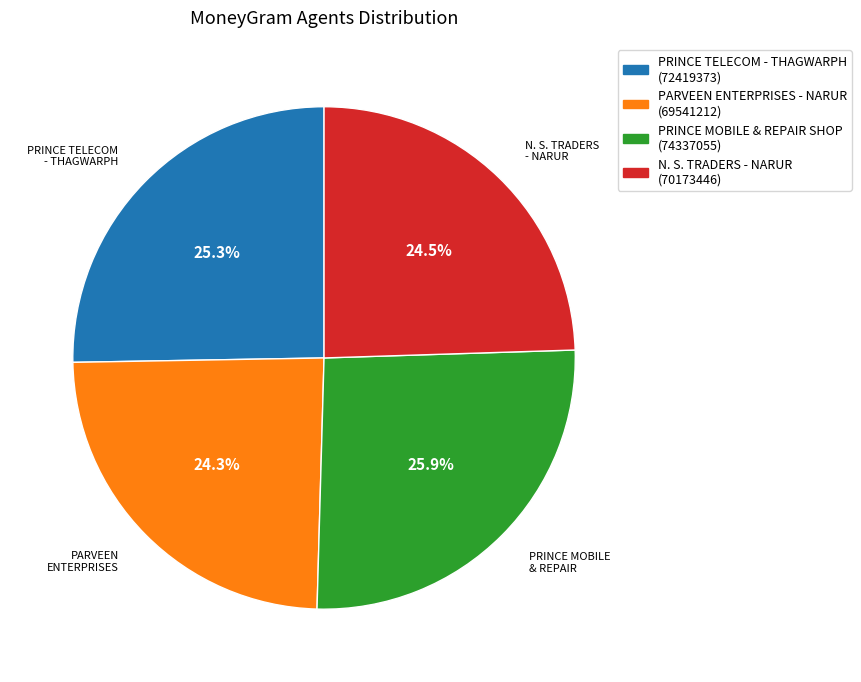

Does any single category account for the majority?

No